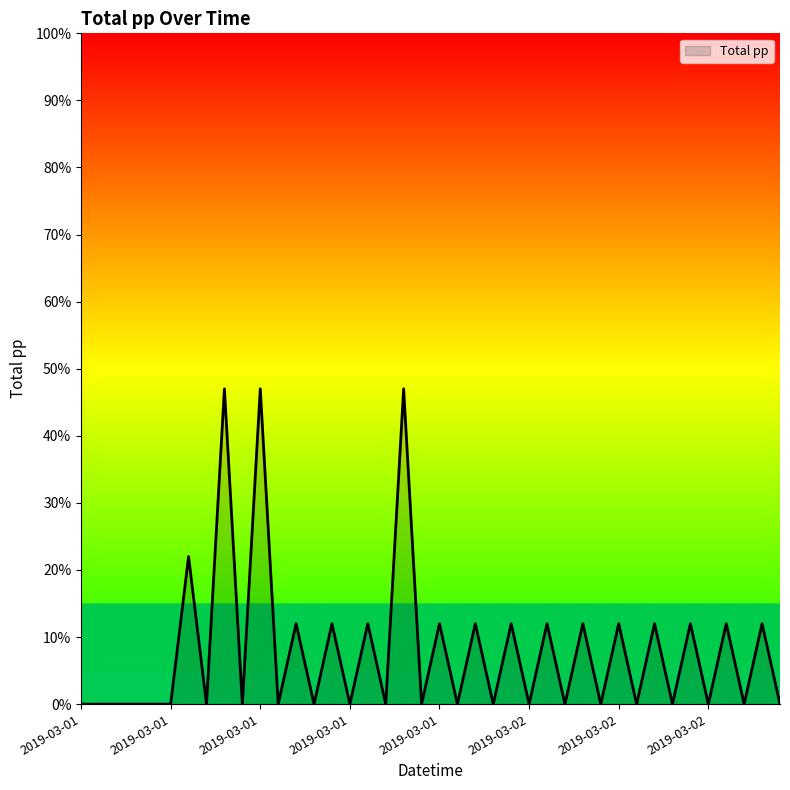

How many lines are shown in the chart?

1